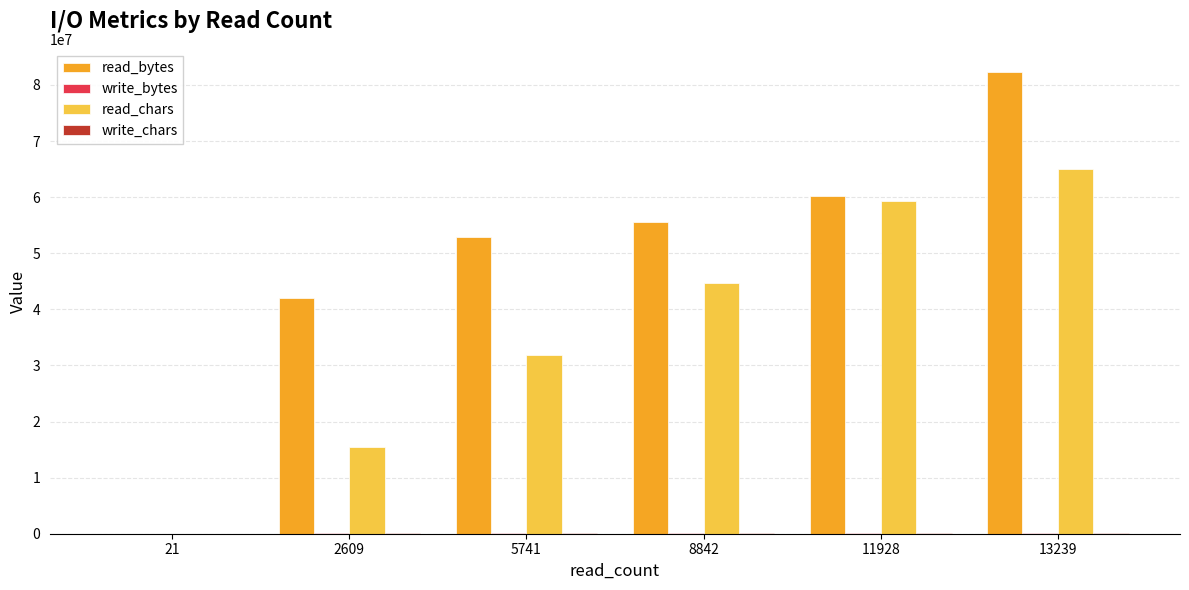

Which series has the largest total across all categories?

read_bytes